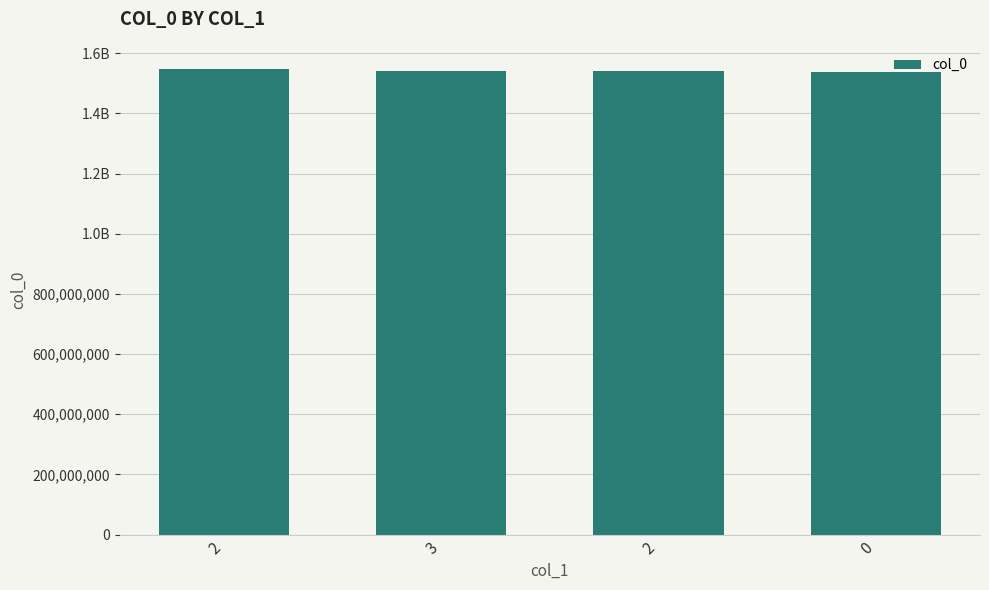

True or false: the data shows 1541901697 at 3.

True